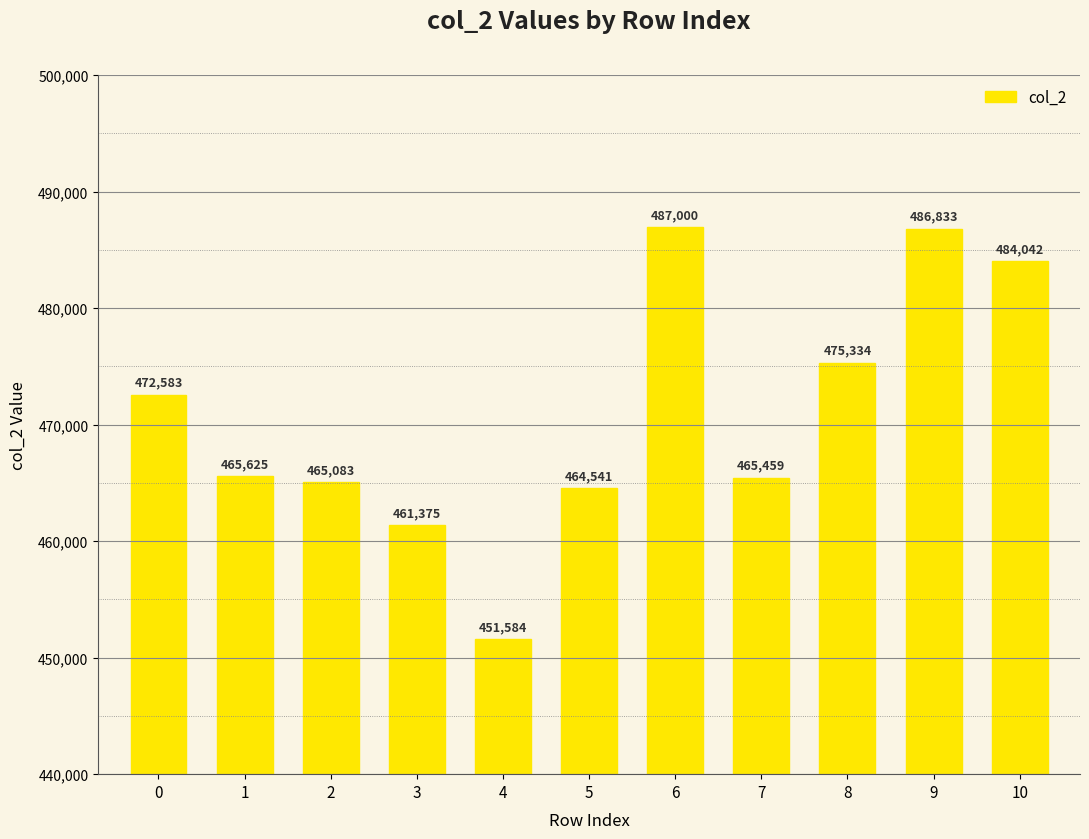

How many data points does each series have?

11